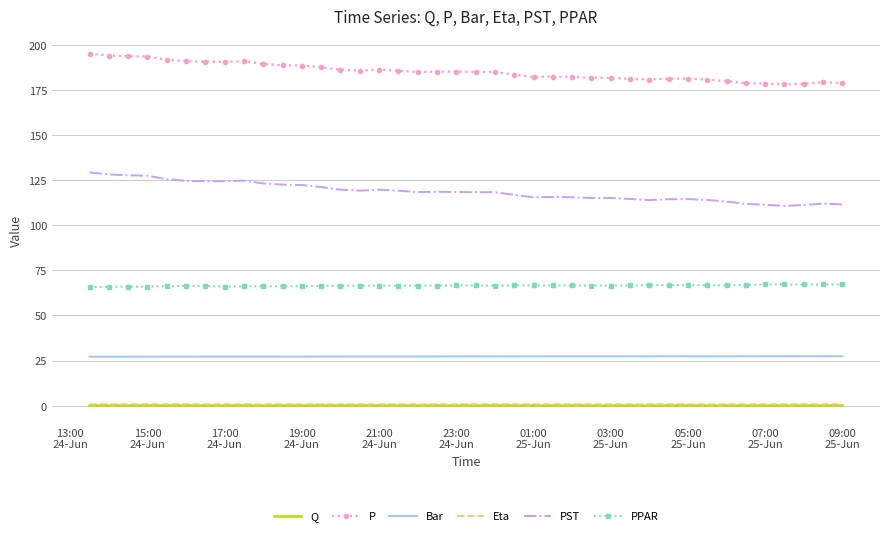

Which series has the largest range (max minus min)?

PST